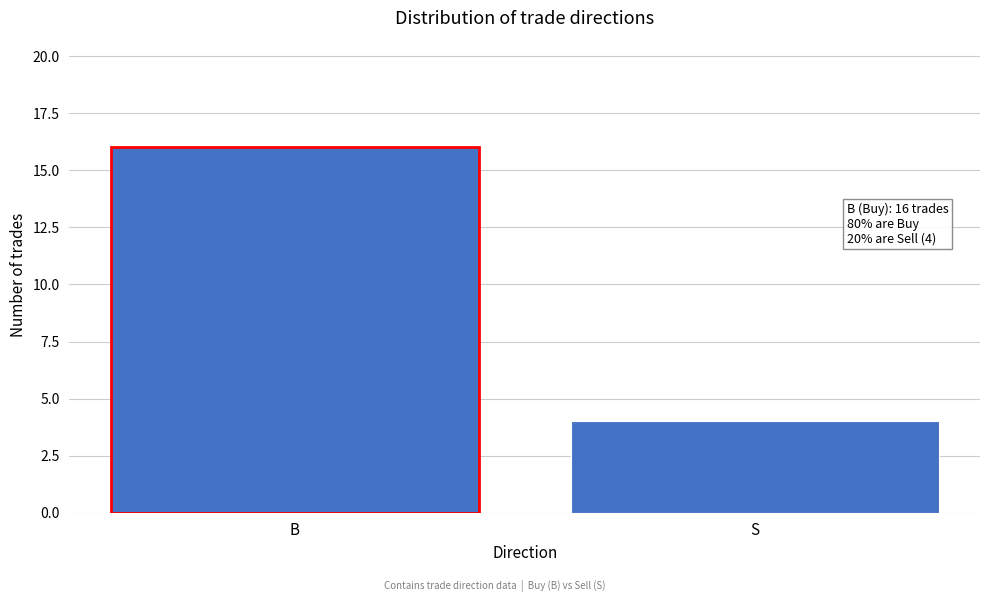

Reading right to left, list all the values displayed in this chart.

S=4	B=16